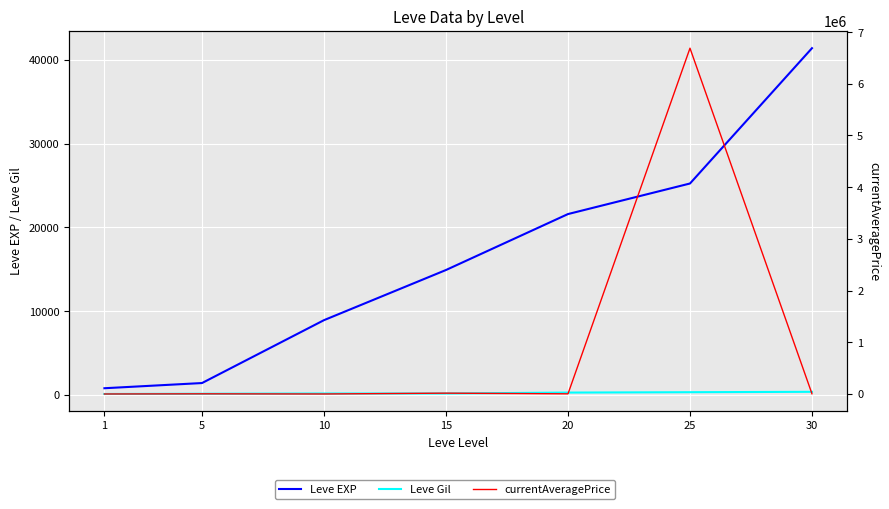

How many lines are shown in the chart?

3